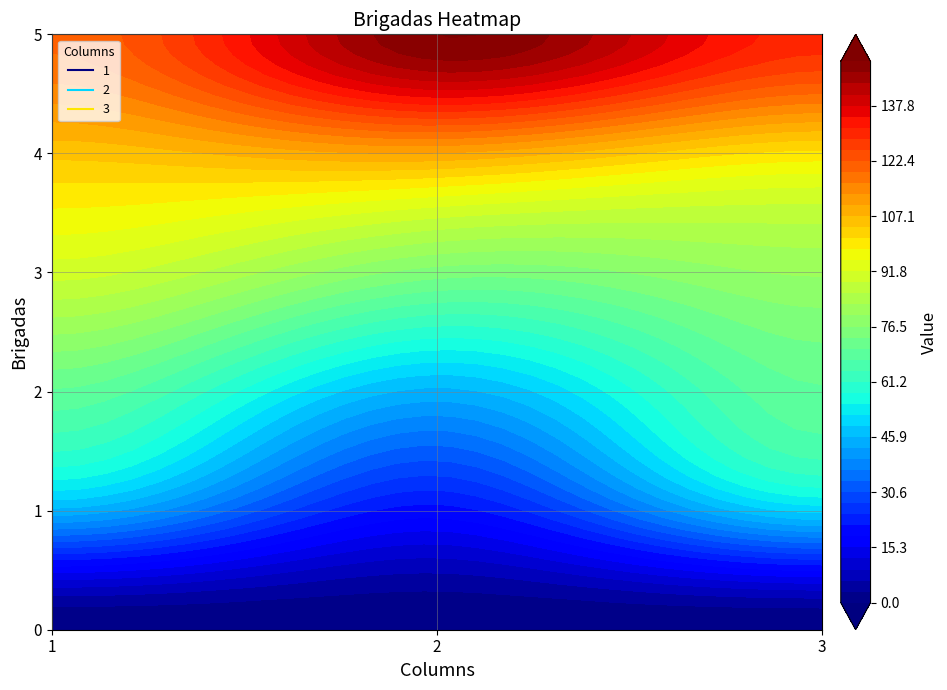

What value does the 1 series have at 1, to the nearest 10?

20